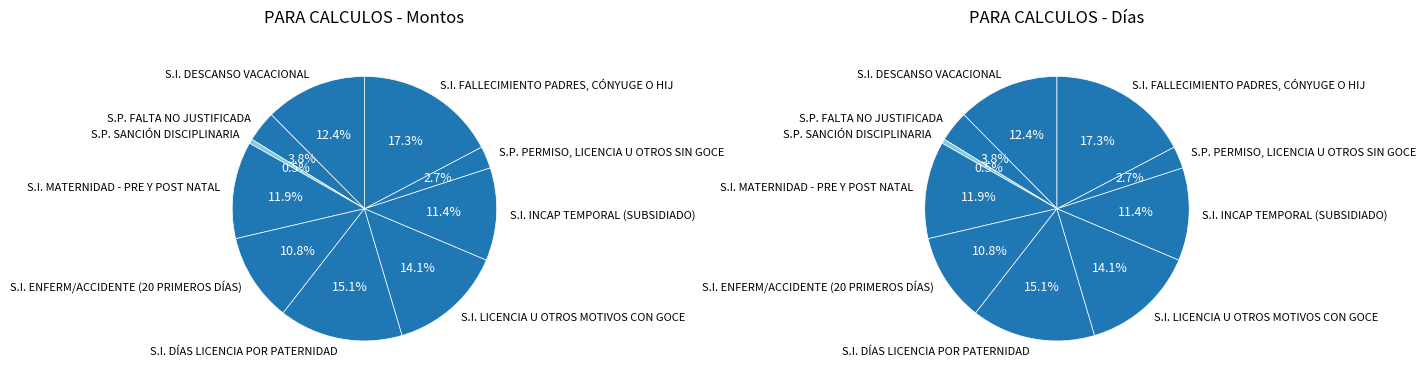

To the nearest percent, what is the average slice percentage?

10%